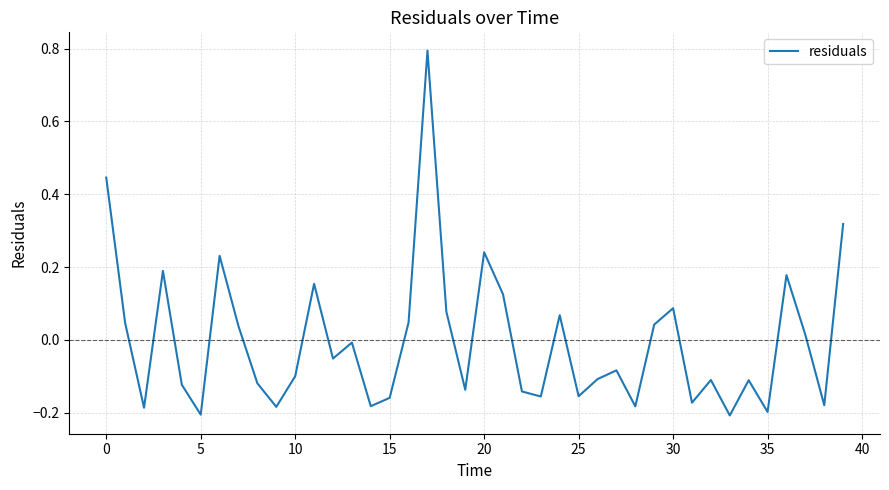

What is the greatest value displayed?

0.8